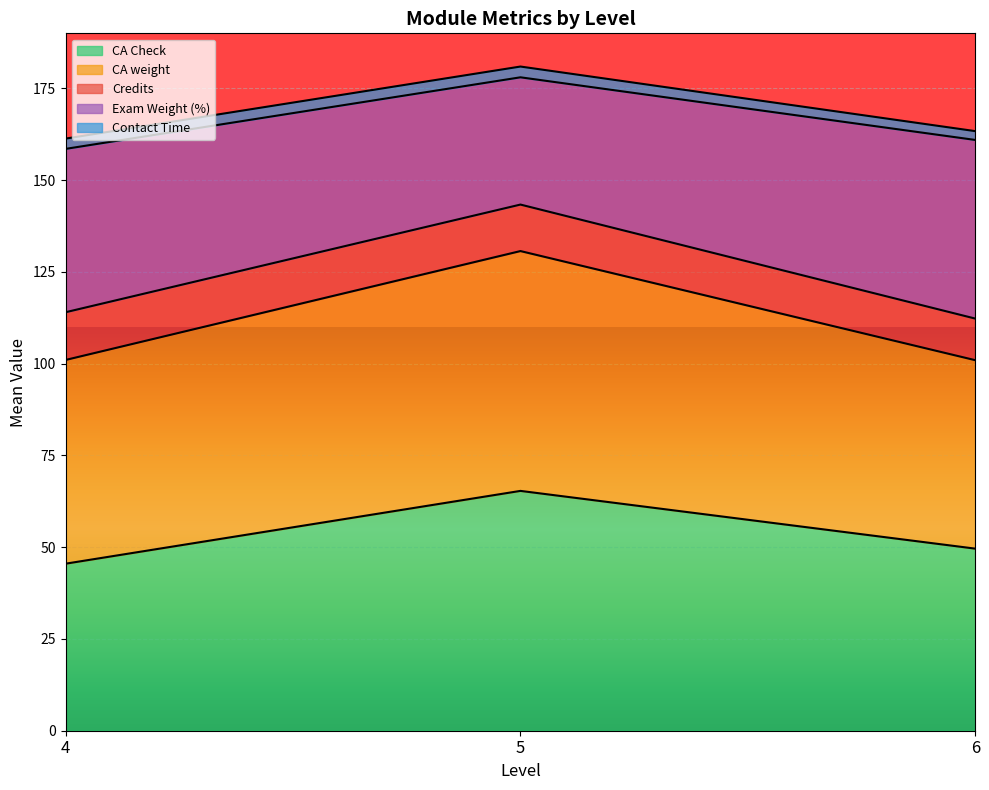

At which category is the sum across all series the highest?

5